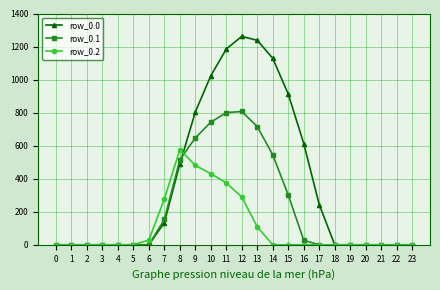

True or false: row_0.2 has more than 0 interior local peaks.

True